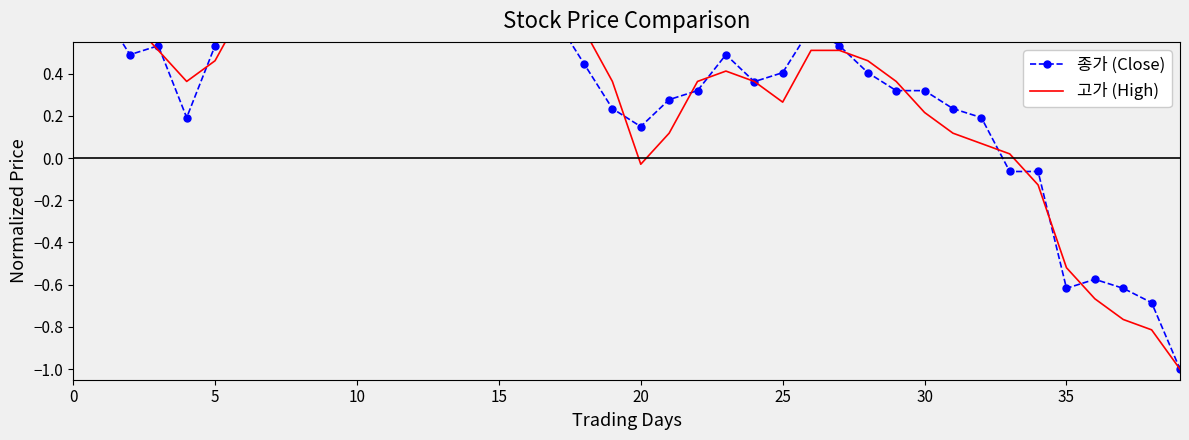

Rank the series by their maximum value, from lowest to highest.

종가 (Close), 고가 (High)